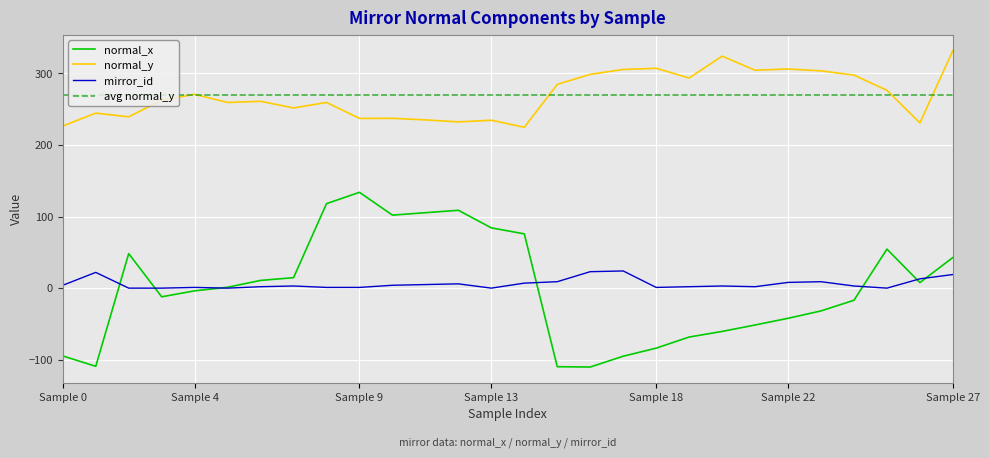

Is this an area chart (filled region under the line)?

No